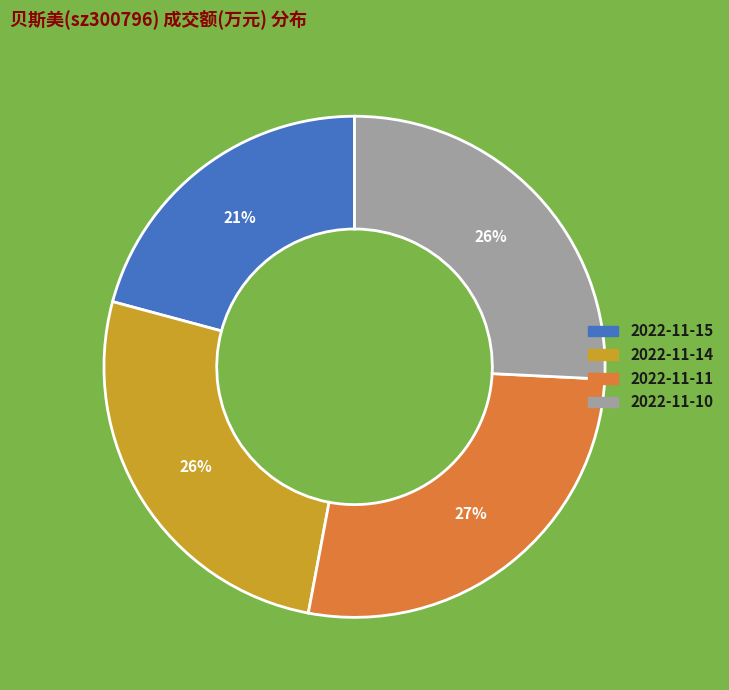

What is the ratio of the value at 2022-11-15 to the value at 2022-11-10?

0.8